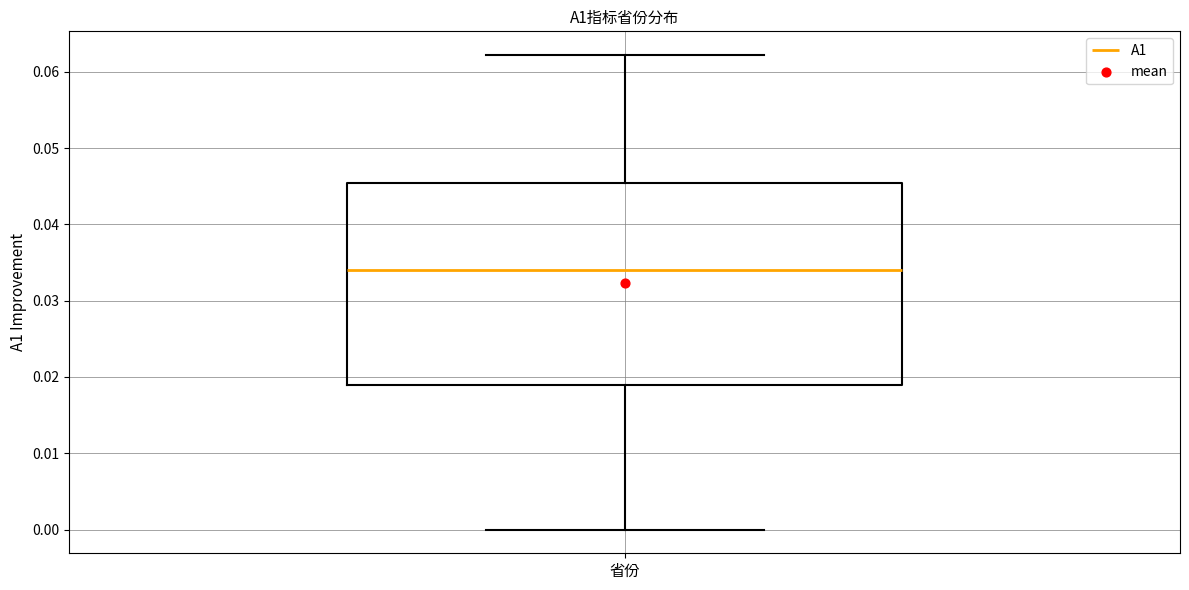

Where does the median line of the box for 省份 sit on the y-axis? The values are not printed on the chart, so give them approximately, as read against the axis.

0.034